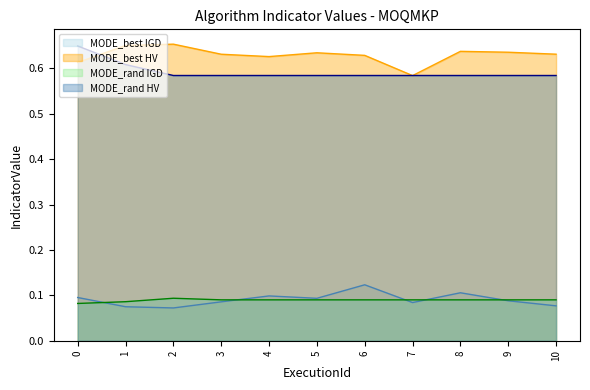

What is the maximum value shown in the chart?

0.7